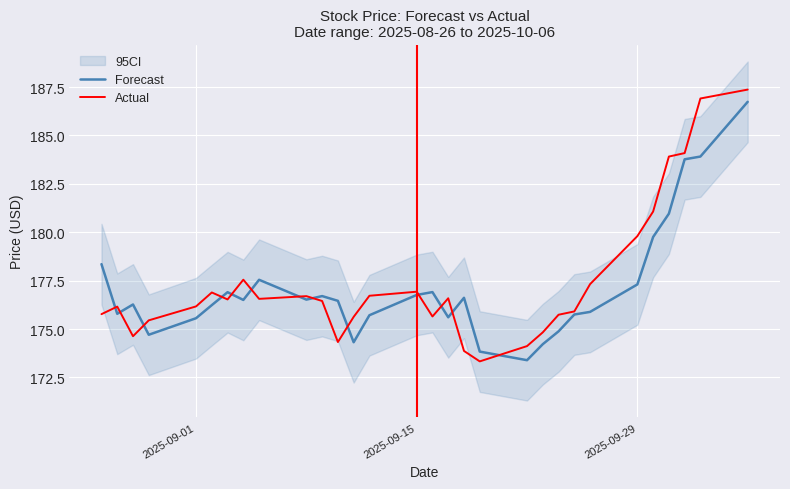

How many intersections are there between Actual and Forecast?

13